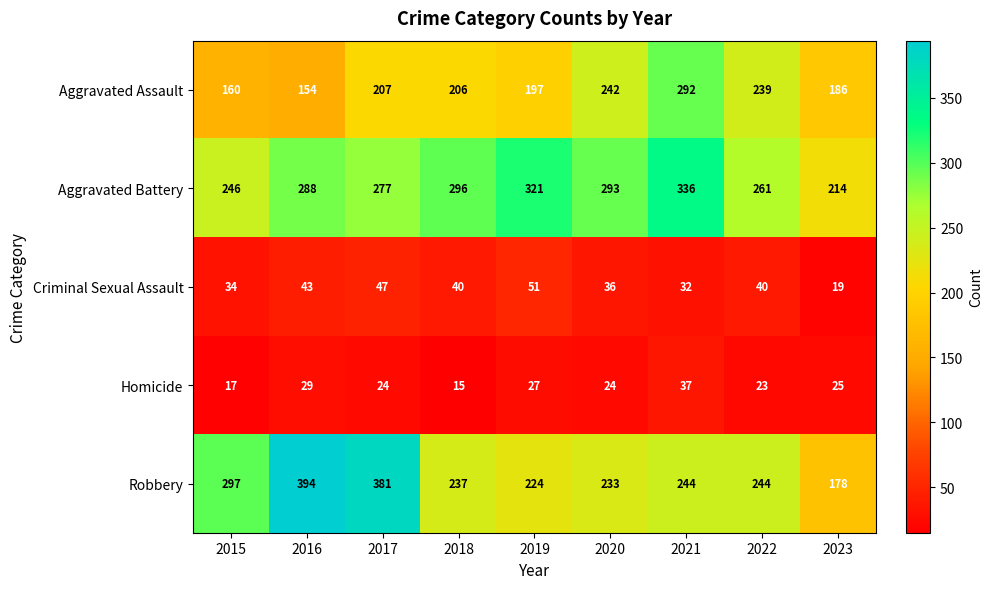

The Robbery series shows 224 at 2019. True or false?

True